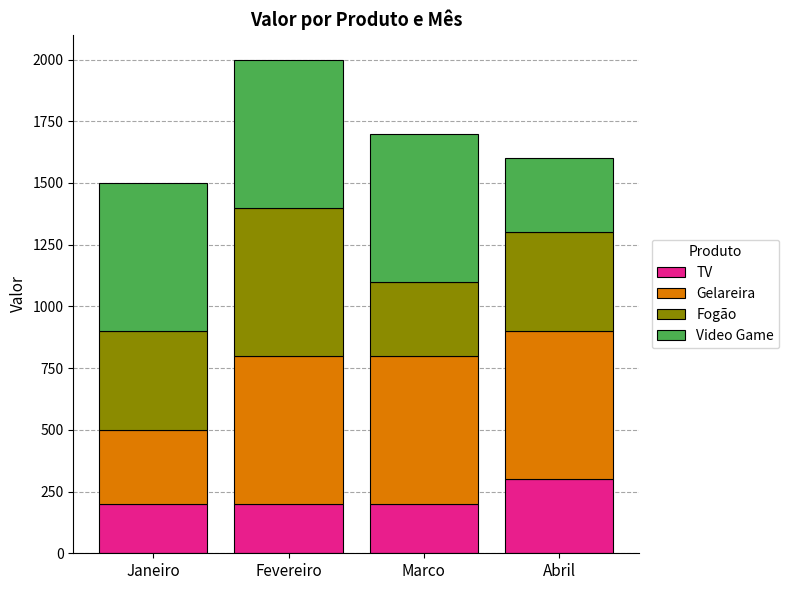

How many data points does each series have?

4